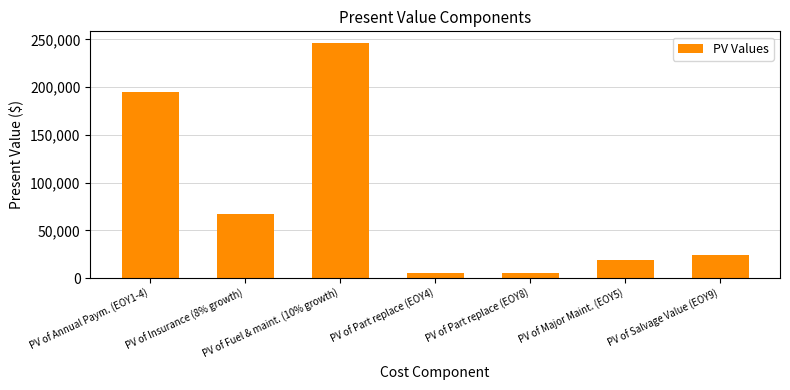

Which has a higher value, PV of Part replace (EOY8) or PV of Major Maint. (EOY5)?

PV of Major Maint. (EOY5)